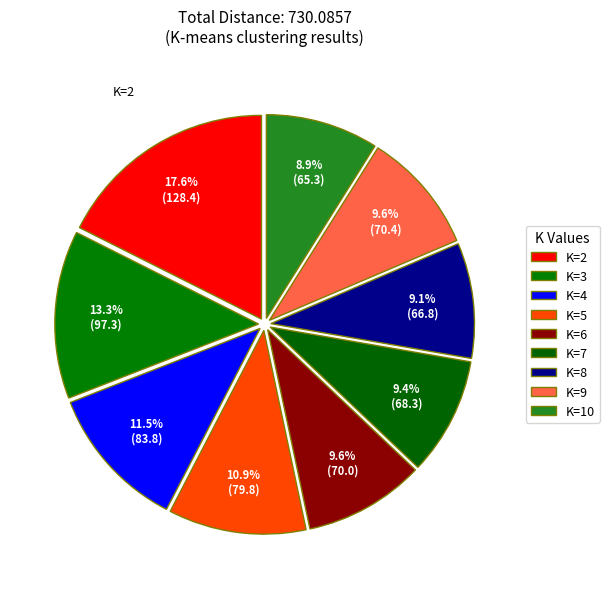

Rank the categories by value from highest to lowest.

2, 3, 4, 5, 9, 6, 7, 8, 10